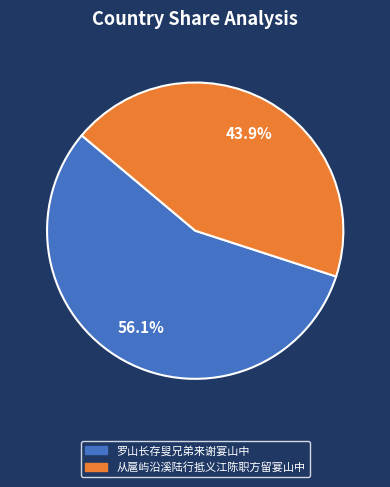

Which category has the smallest portion of the pie?

从扈屿沿溪陆行抵义江陈职方留宴山中